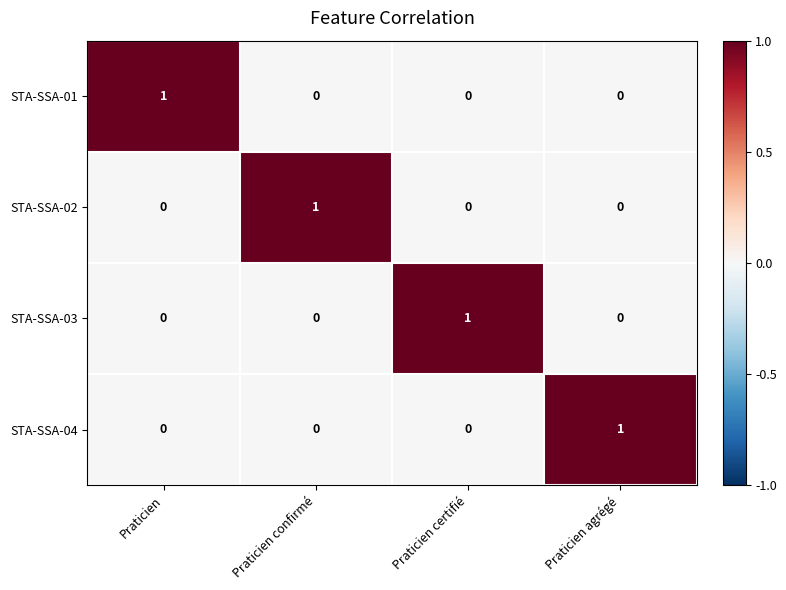

Count the STA-SSA-03 values in the range 0 to 1.

4